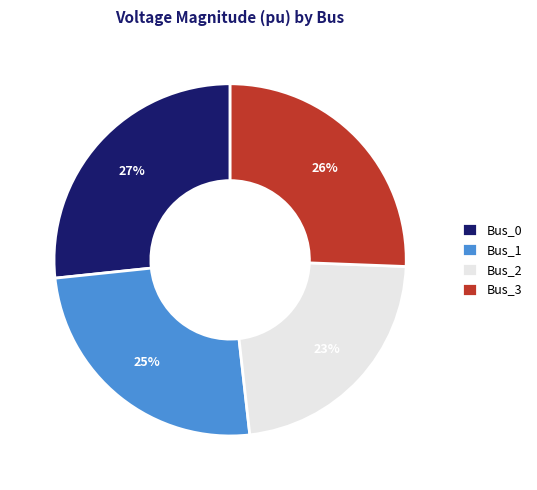

The Bus_1 slice represents 12% of the pie. True or false?

False